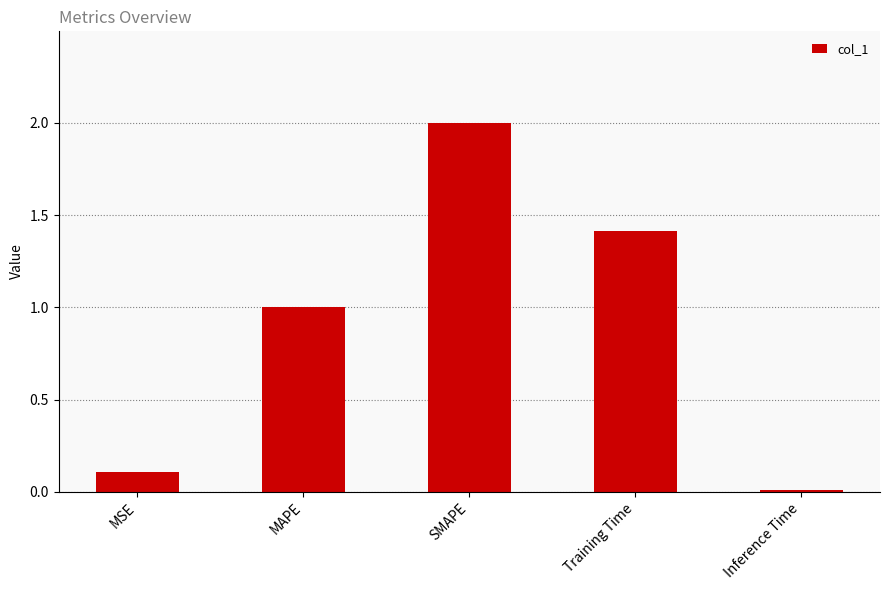

What is the sum of all values?

4.5